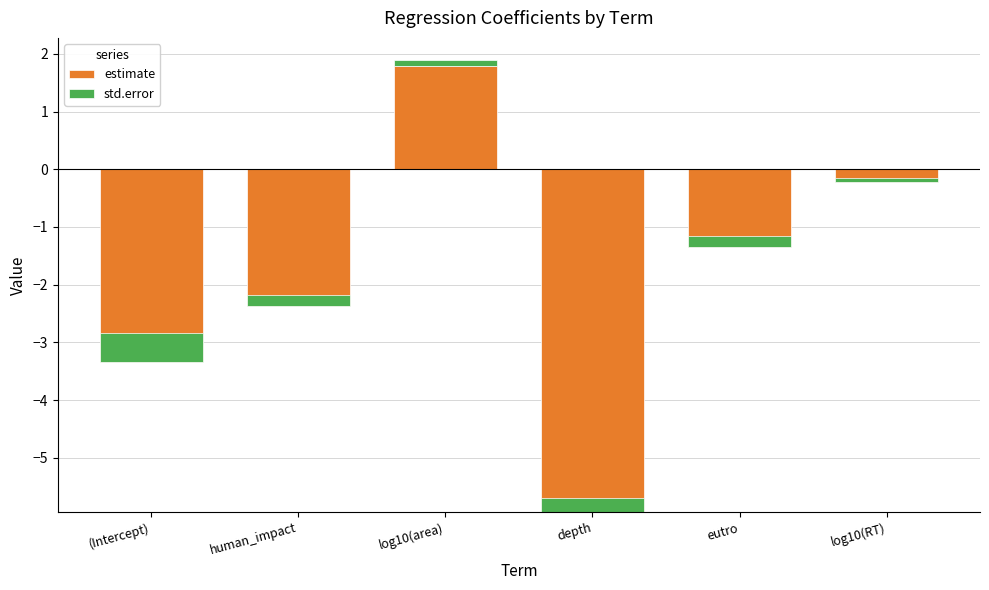

Which series changed the most between depth and eutro?

estimate